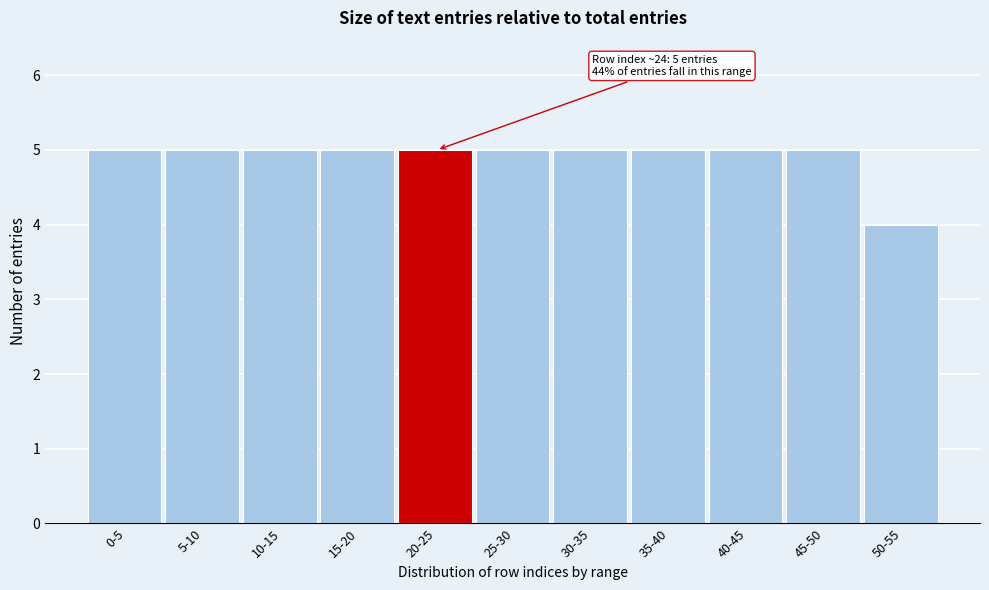

Reading left to right, list all the values displayed in this chart.

0-5=5	5-10=5	10-15=5	15-20=5	20-25=5	25-30=5	30-35=5	35-40=5	40-45=5	45-50=5	50-55=4